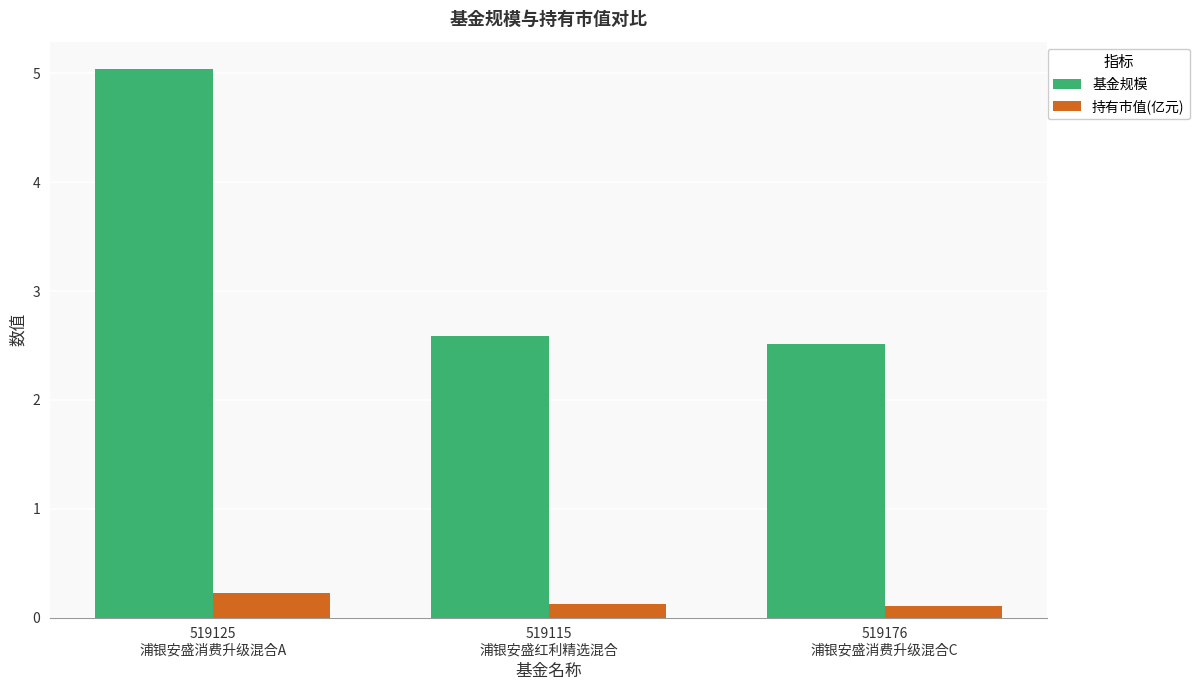

How many 持有市值(亿元) values are between 0 and 1?

3